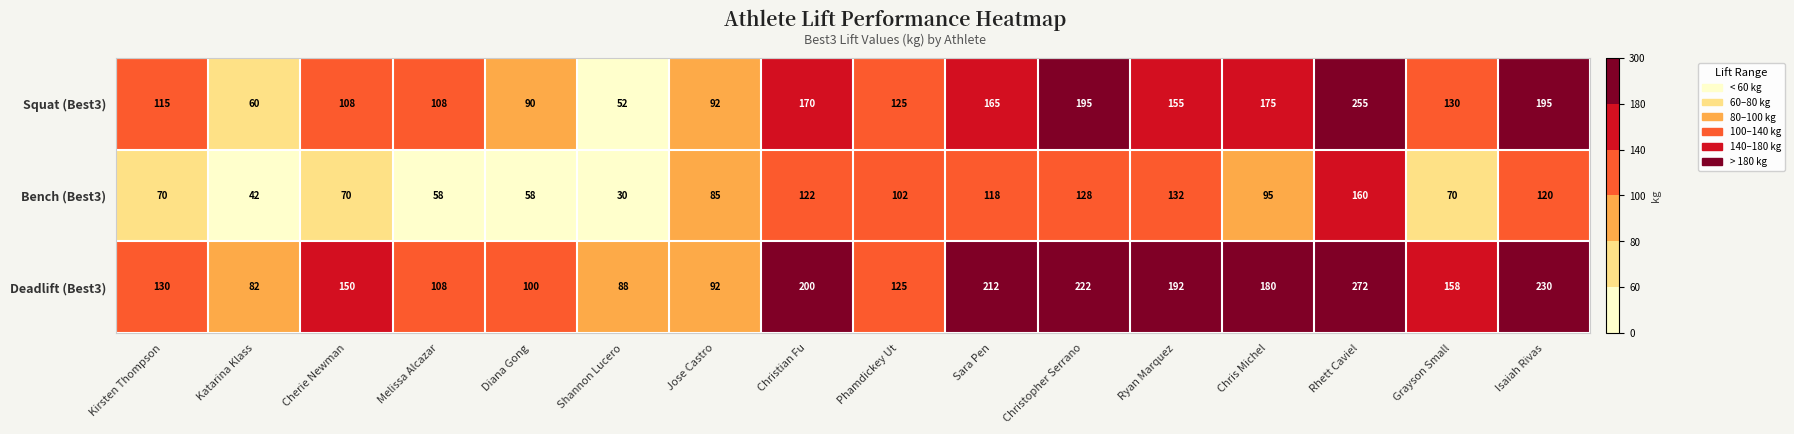

What is the maximum value shown in the chart?

272